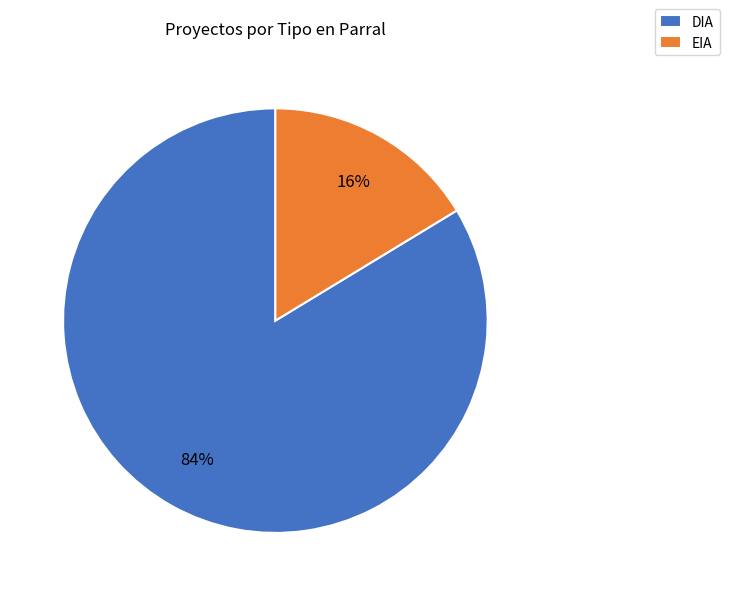

Does DIA account for over 50% of the chart?

Yes